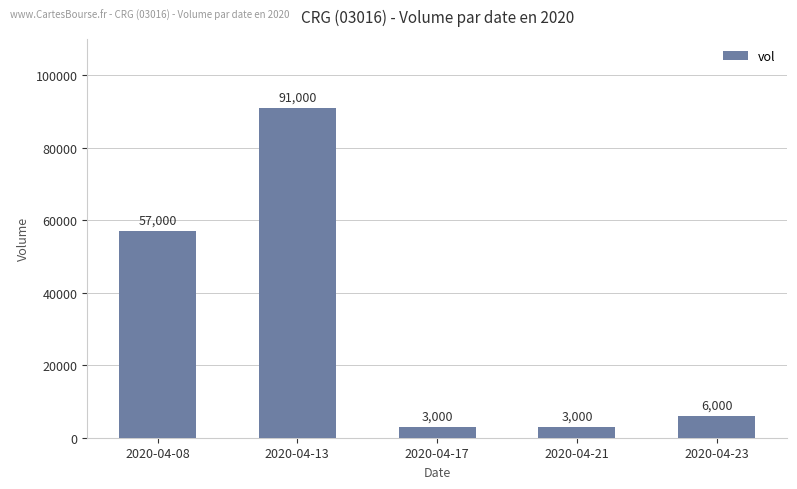

Which label corresponds to the largest value in the chart?

2020-04-13